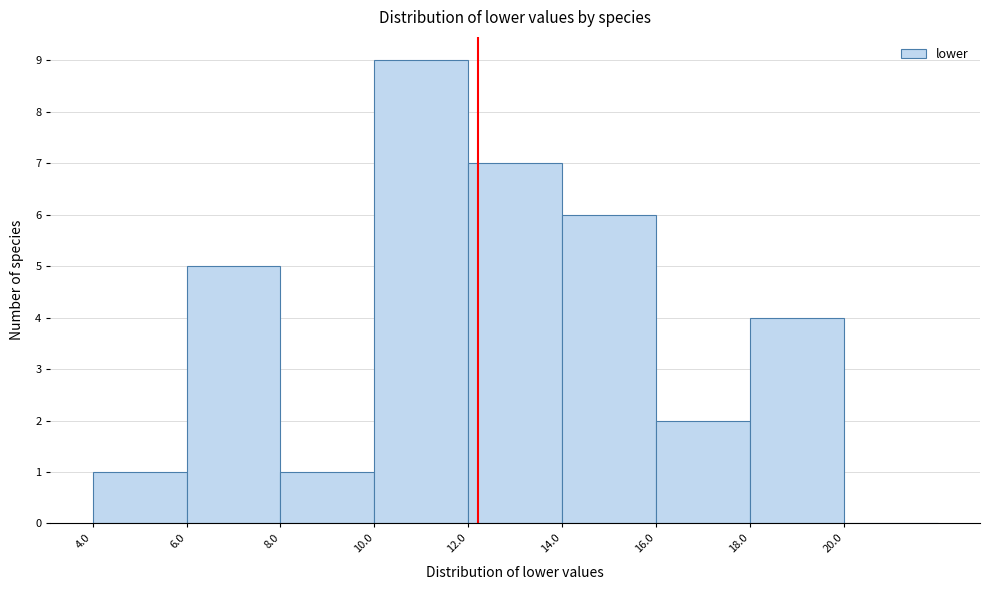

Over which range of the x-axis is the bar tallest?

10 to 12